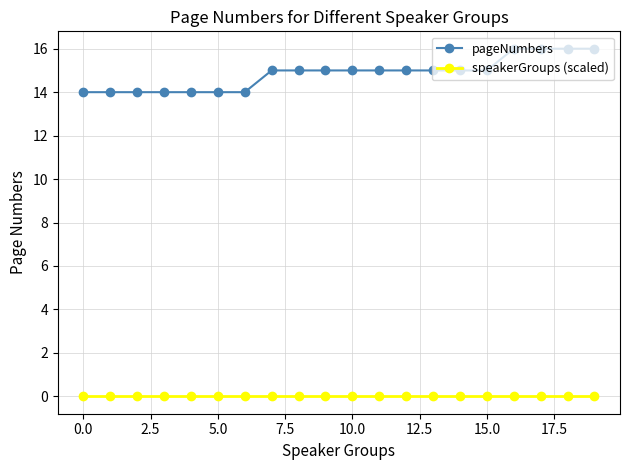

At how many categories does at least one series exceed 2?

20